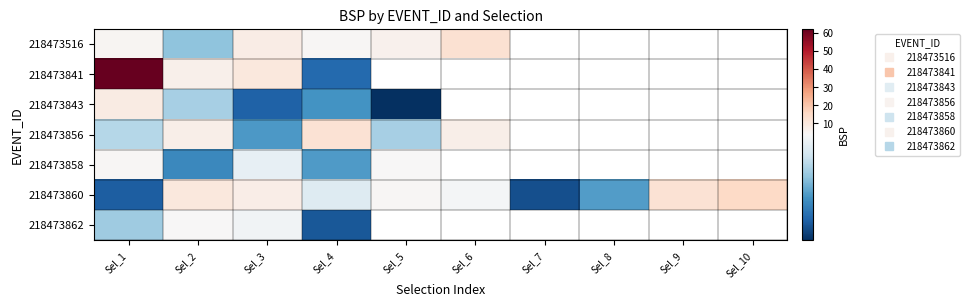

At which category is the sum across all series the highest?

Sel_1